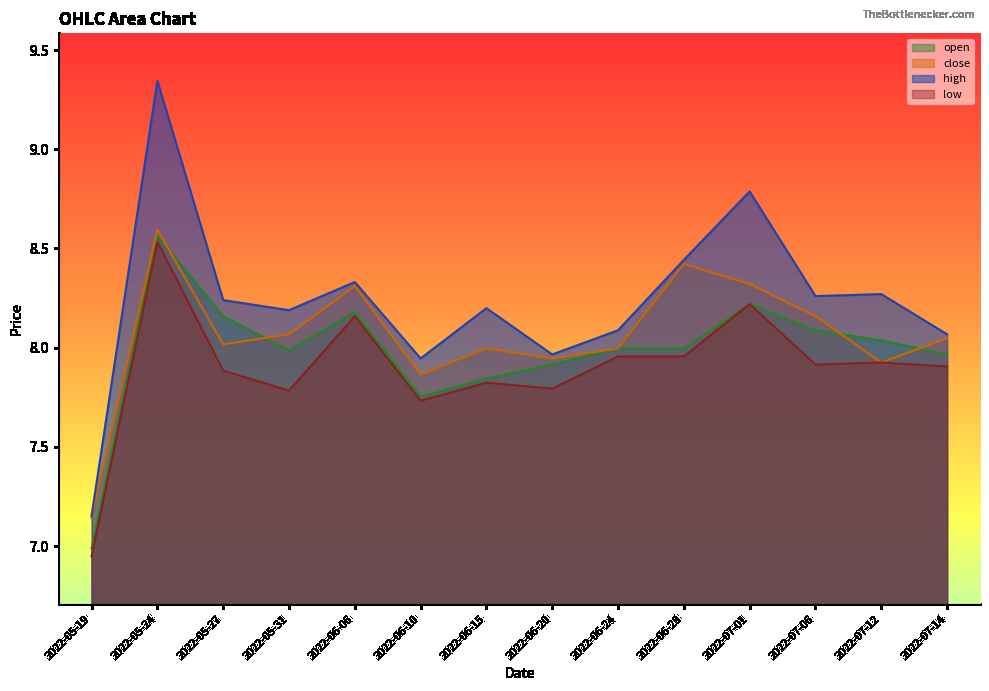

At how many categories does at least one series exceed 9?

1